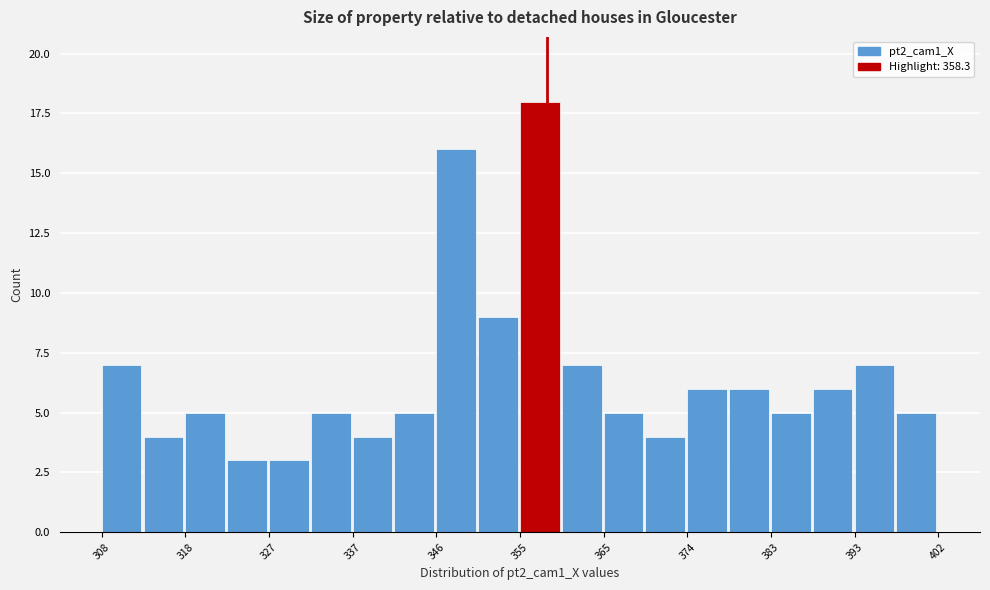

Reading left to right, list every bar in this chart as the range it spans on the x-axis followed by its height. Neither the bar edges nor the heights are printed on the chart, so give them approximately, as read against the axes.

309 to 313: 7
313 to 318: 4
318 to 323: 5
323 to 327: 3
327 to 332: 3
332 to 337: 5
337 to 341: 4
341 to 346: 5
346 to 351: 16
351 to 355: 9
355 to 360: 18
360 to 365: 7
365 to 369: 5
369 to 374: 4
374 to 379: 6
379 to 383: 6
383 to 388: 5
388 to 393: 6
393 to 397: 7
397 to 402: 5